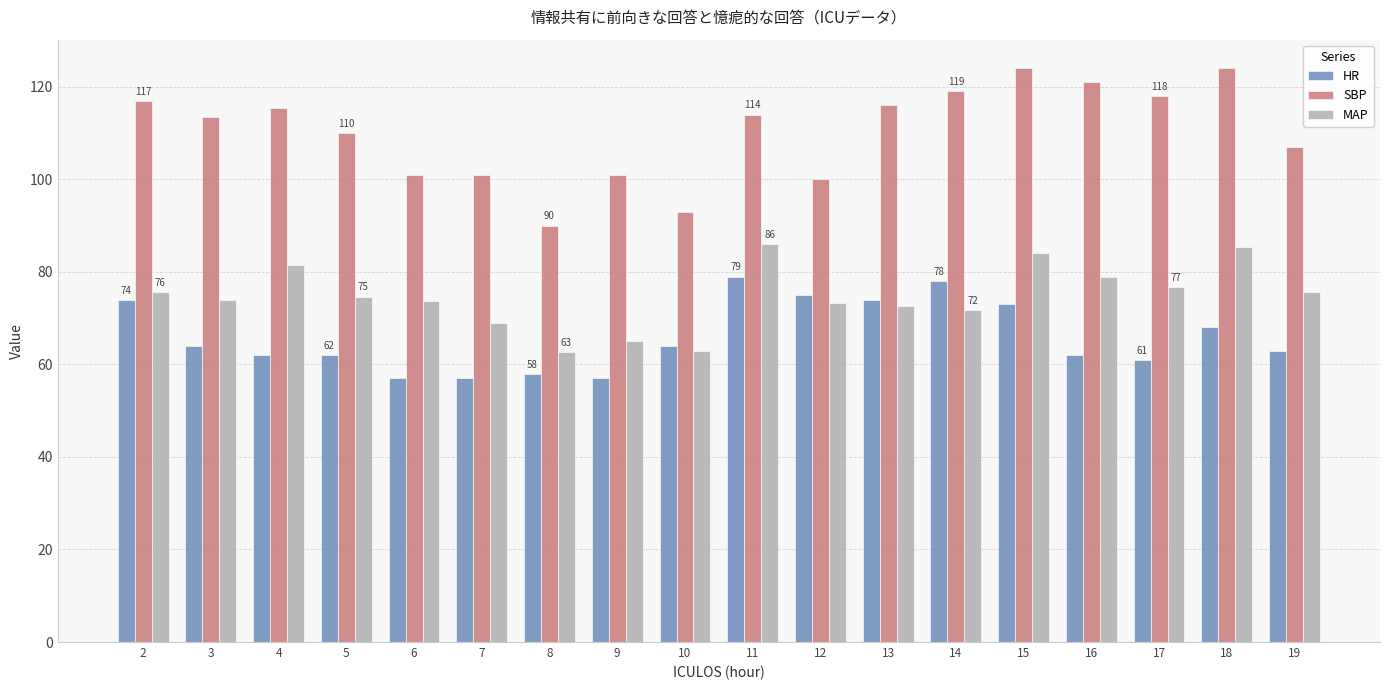

At how many categories does at least one series exceed 70?

18